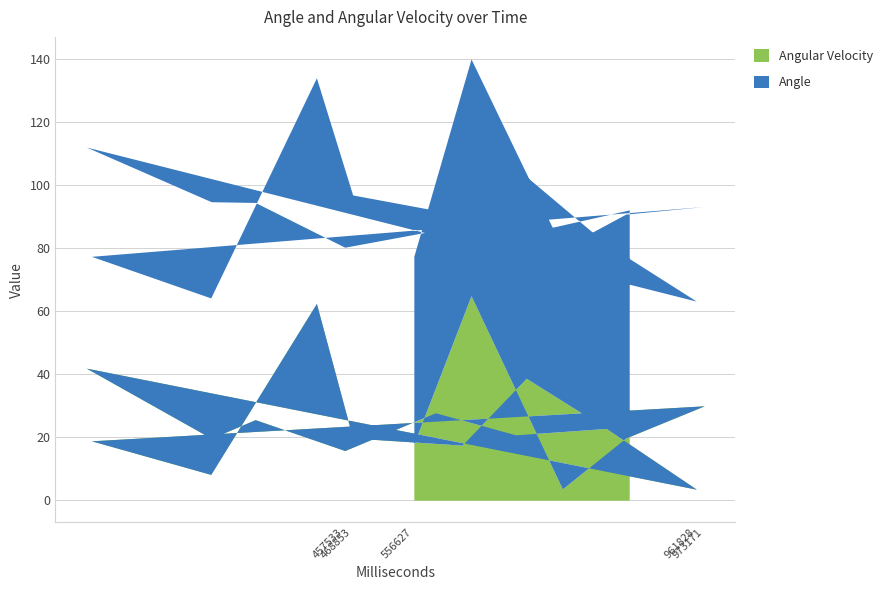

Does the chart have visible grid lines?

Yes